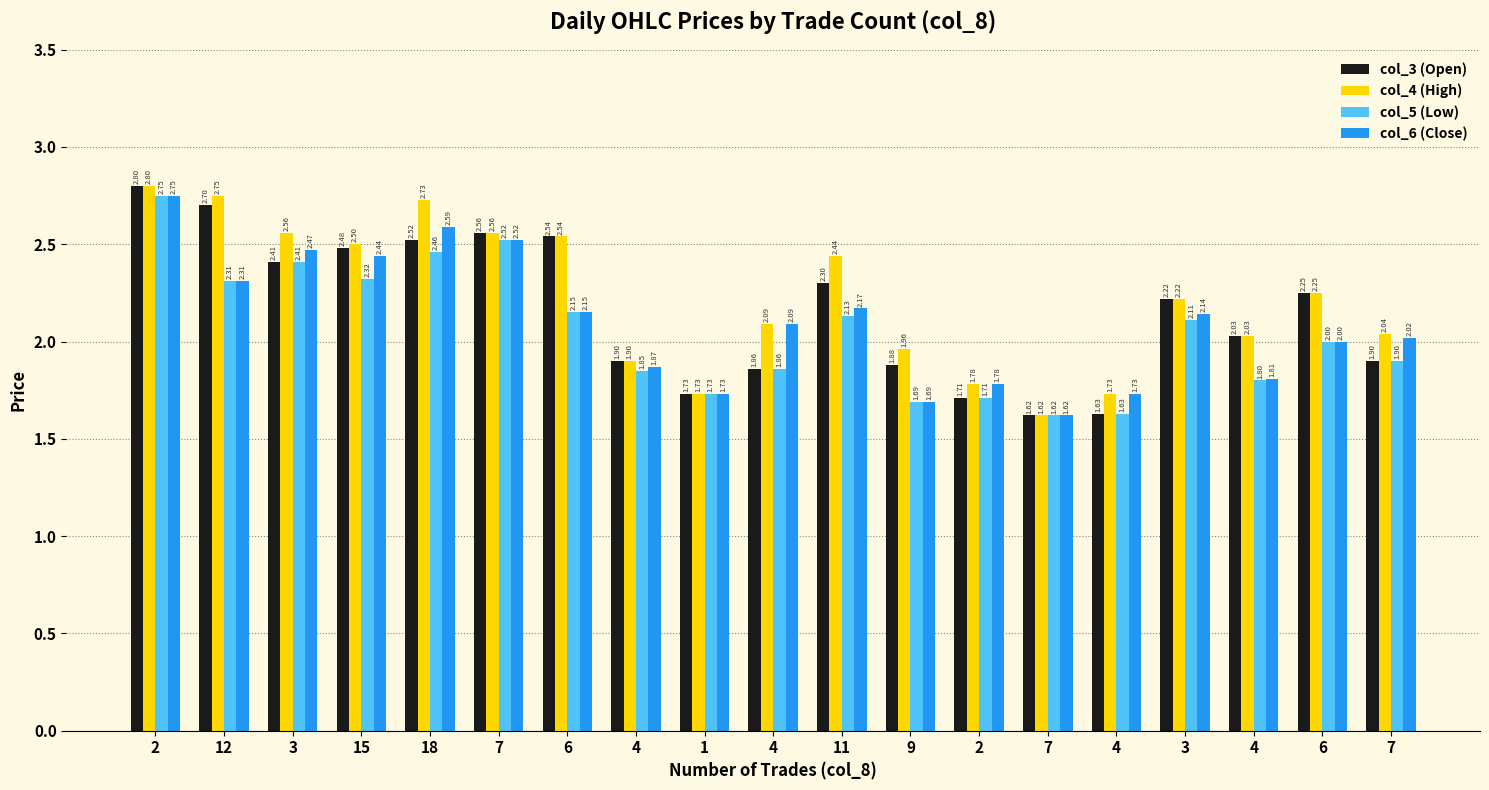

What is the approximate value of col_4 (High) at 7?

1.6